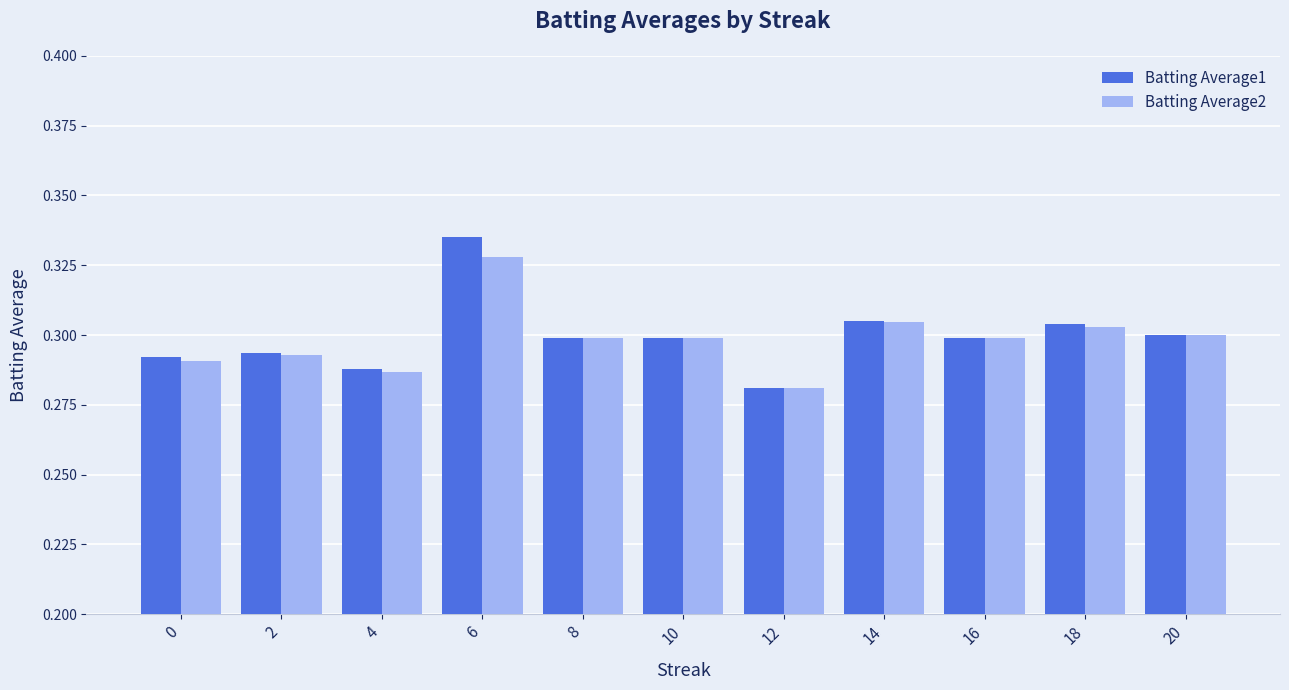

Does the chart contain any negative values?

No